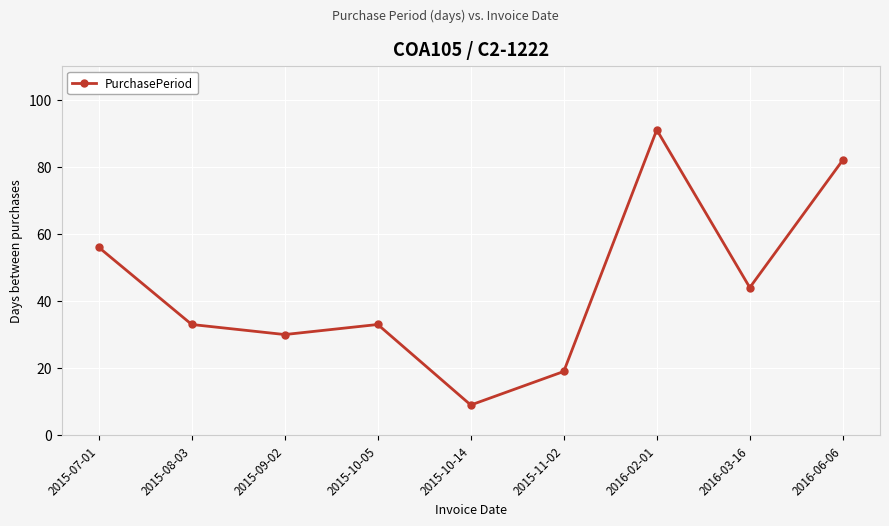

Approximately how many times larger is the value at 2015-08-03 compared to 2015-09-02?

1.1